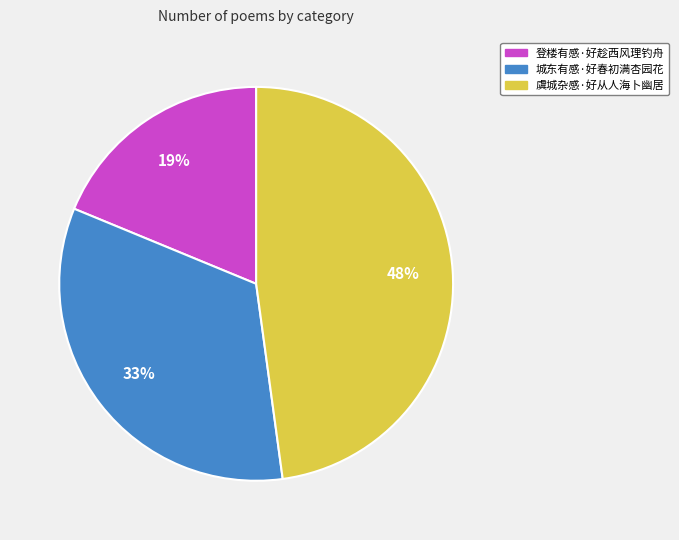

Approximately how many times larger is the value at 虞城杂感·好从人海卜幽居 compared to 登楼有感·好趁西风理钓舟?

2.5